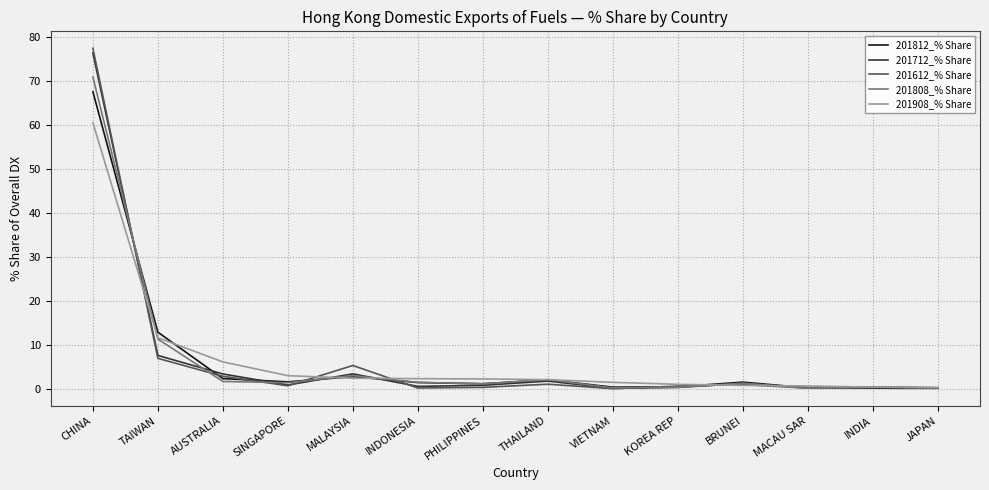

The value of 201712_% Share at VIETNAM is 0.2. True or false?

True